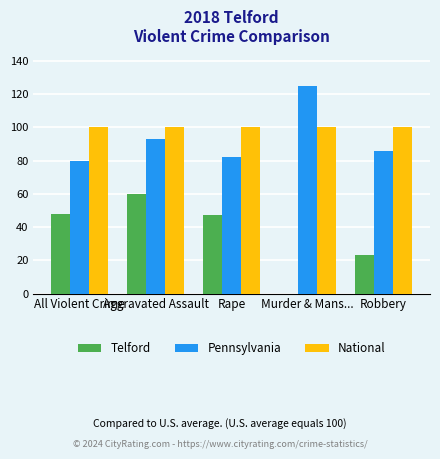

The National series shows 149 at All Violent Crime. True or false?

False